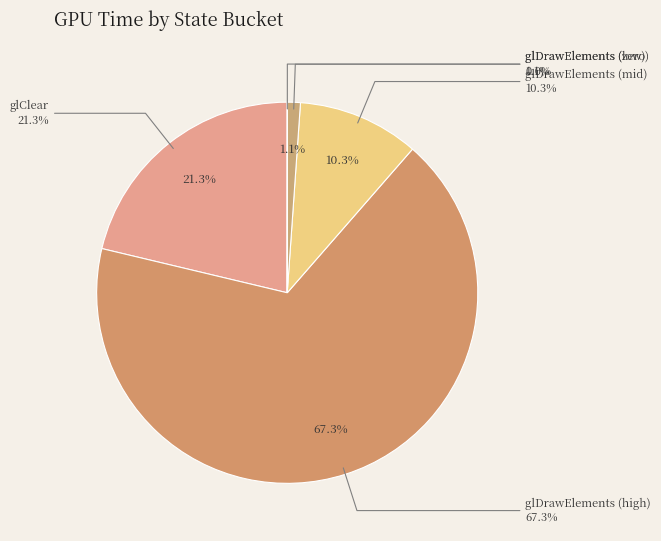

Which slice represents more than half of the pie?

glDrawElements